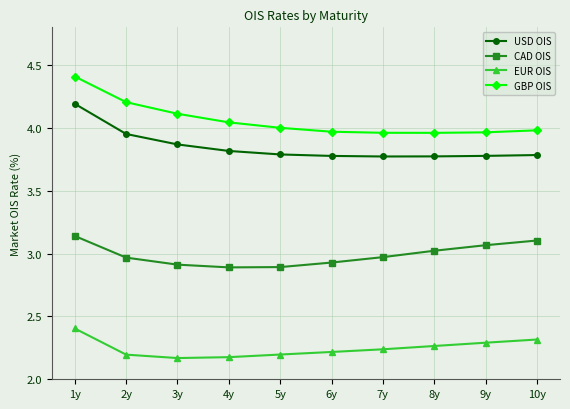

What position from the left is 6y?

6